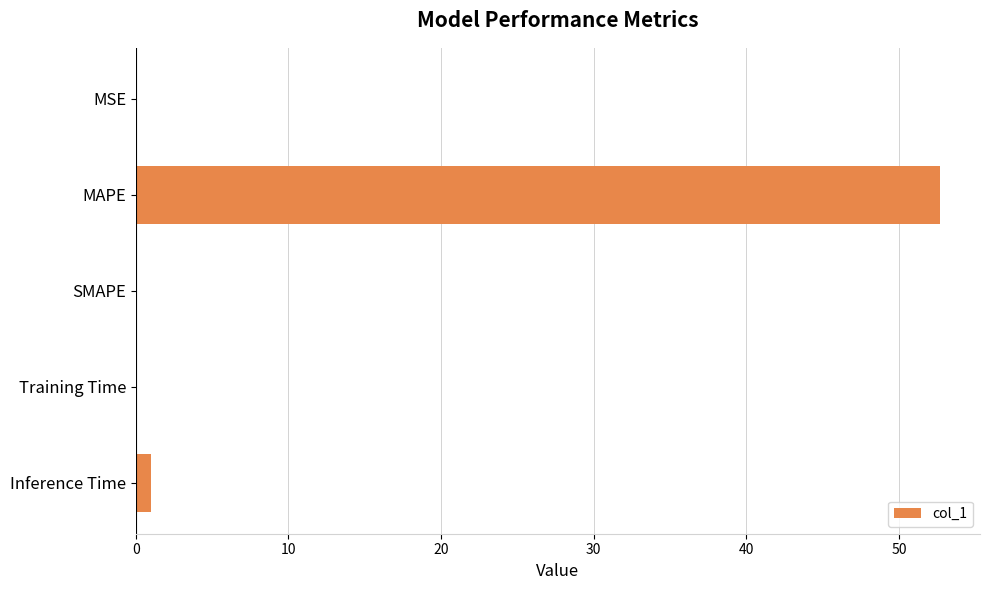

What is the greatest value displayed?

52.7